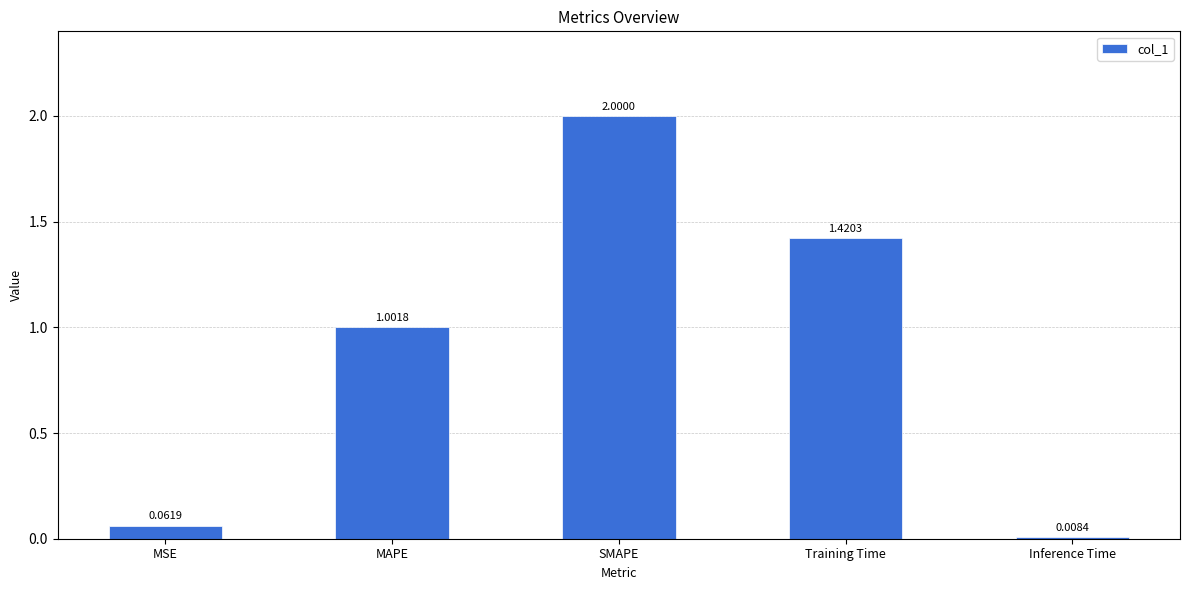

Where does the data first go above 1?

MAPE